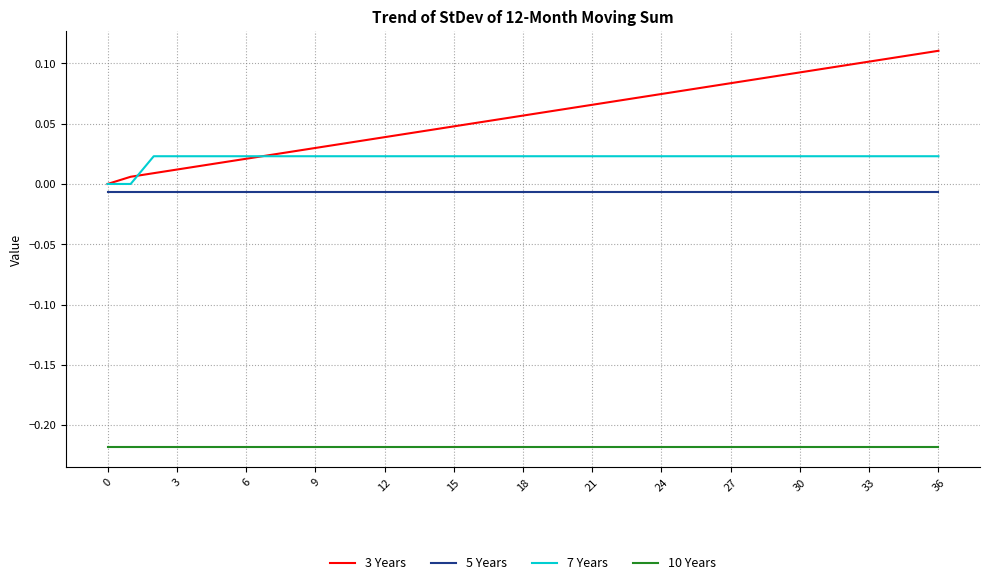

After their last crossing, which series has the higher values: 7 Years or 3 Years?

3 Years